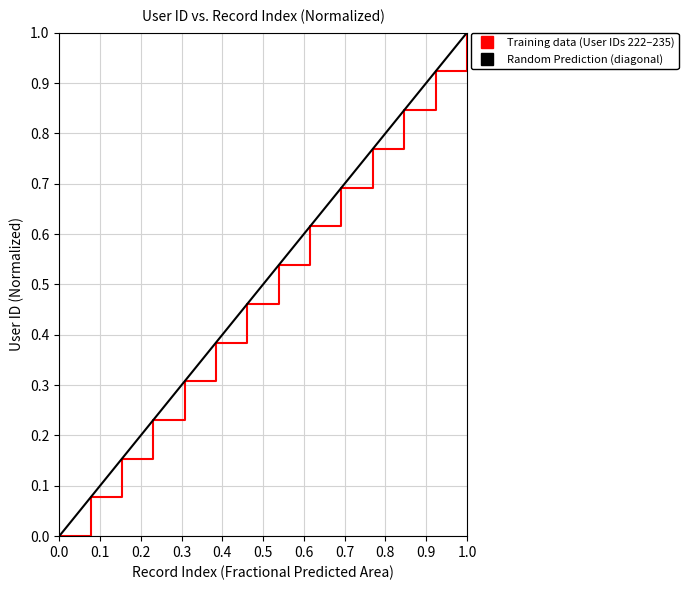

True or false: there are more than 2 points higher than both neighbors.

False